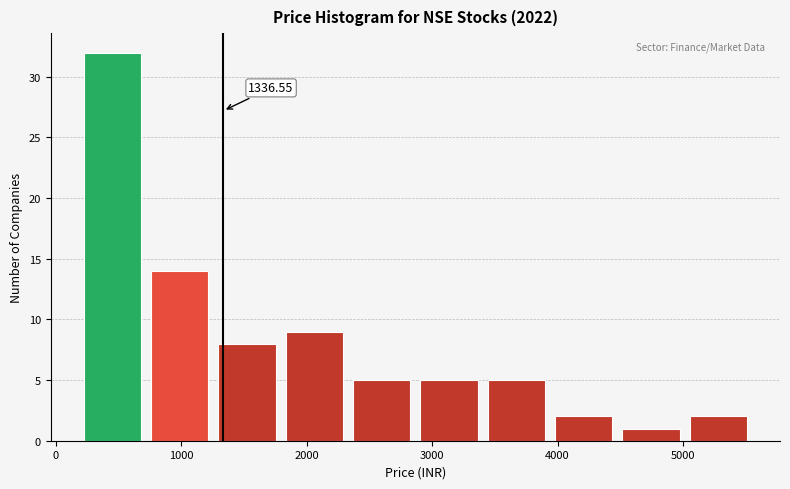

Over which range of the x-axis is the bar tallest?

200 to 700